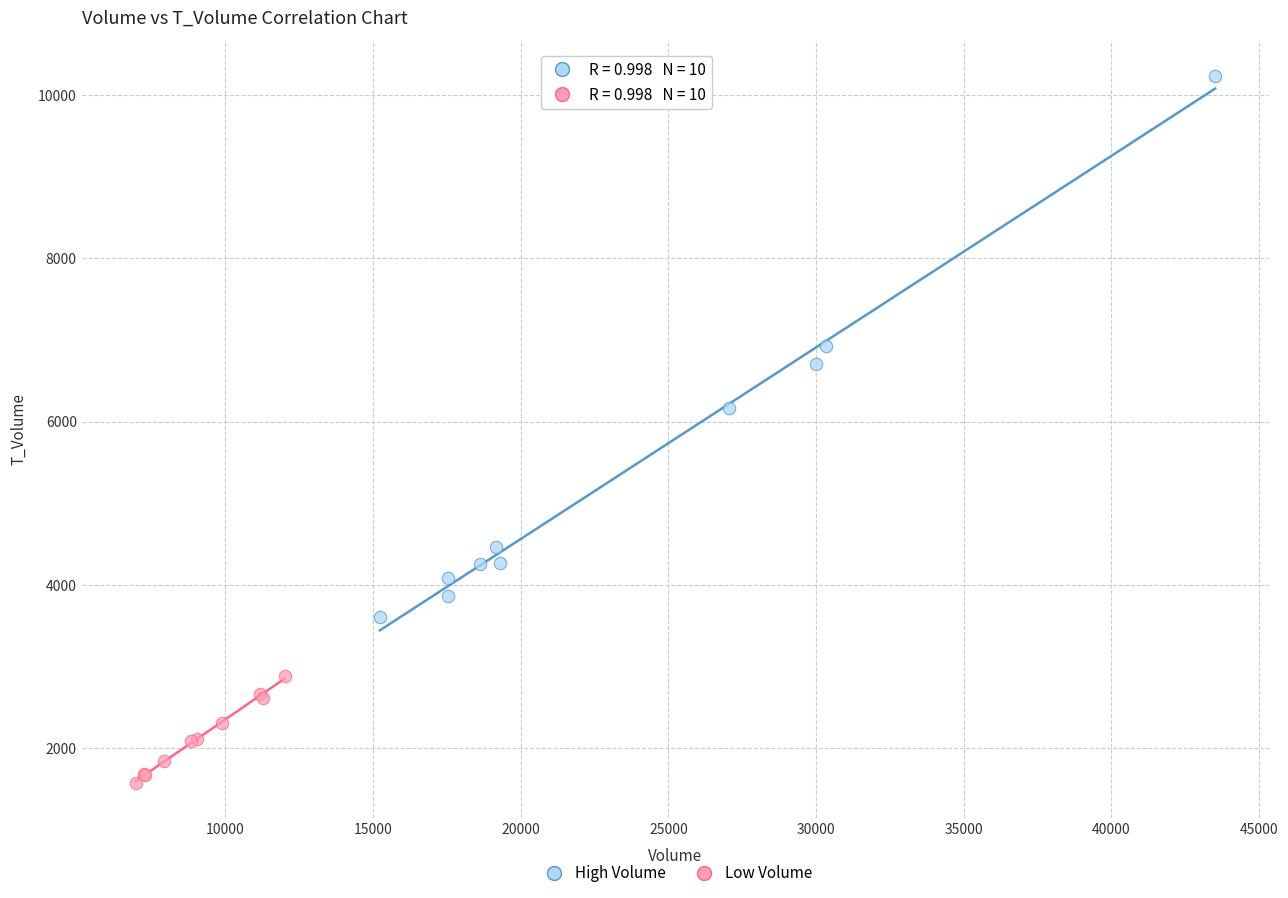

Which series contains the lowest Y value?

Low Volume